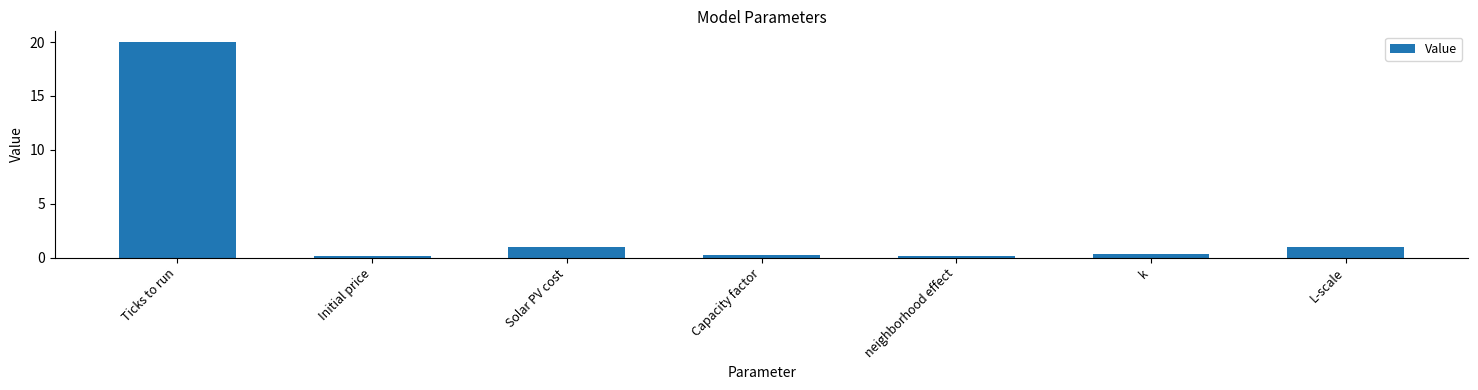

What is the average value?

3.3